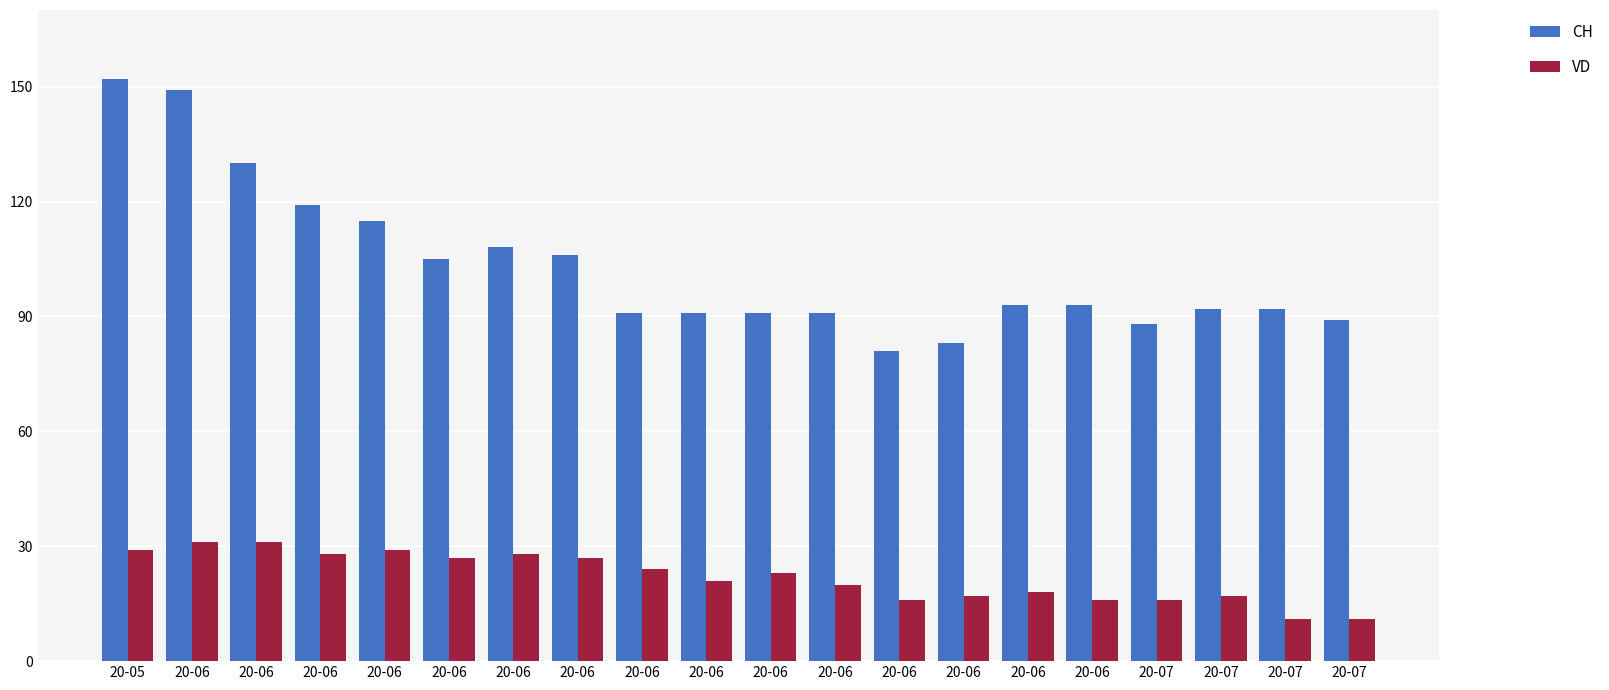

What is the difference between the second highest and minimum values in the VD series?

20